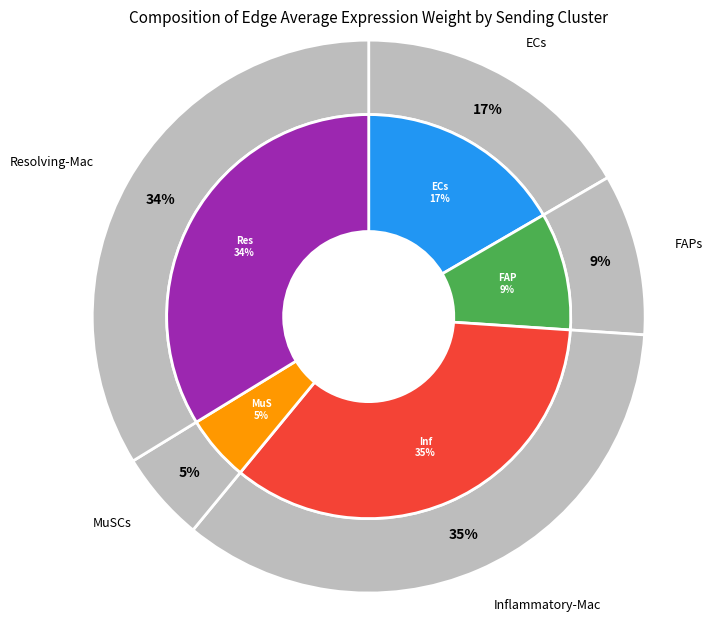

What percentage do Resolving-Mac and ECs together represent?

50.4%